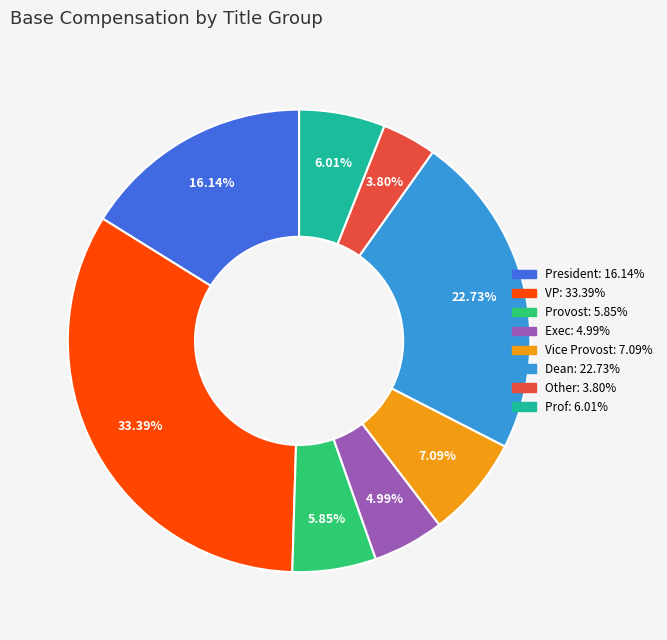

What is the total percentage of Other and President?

19.9%